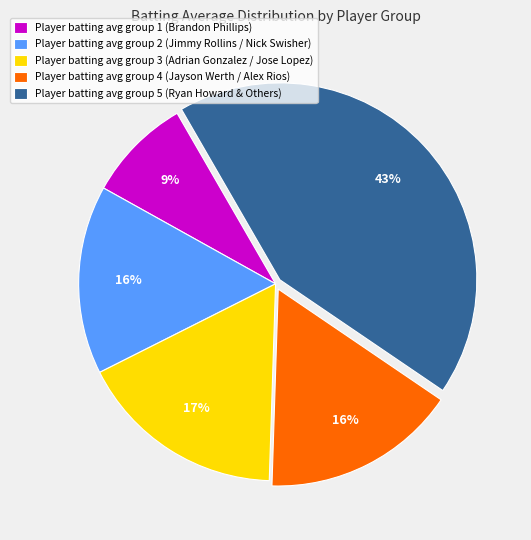

Do Player batting avg group 1 (Brandon Phillips) and Player batting avg group 4 (Jayson Werth / Alex Rios) together represent more than half of the pie?

No